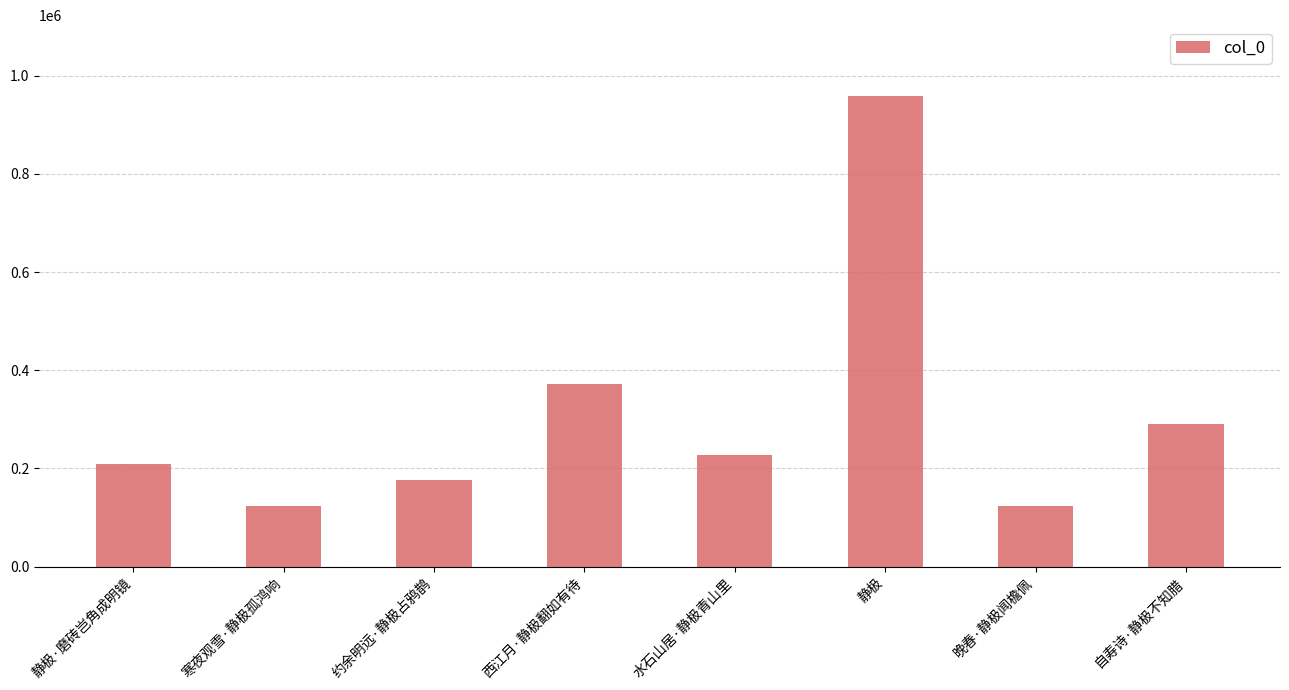

What is the difference between the values at 水石山居·静极青山里 and 静极·磨砖岂角成明镜?

19198